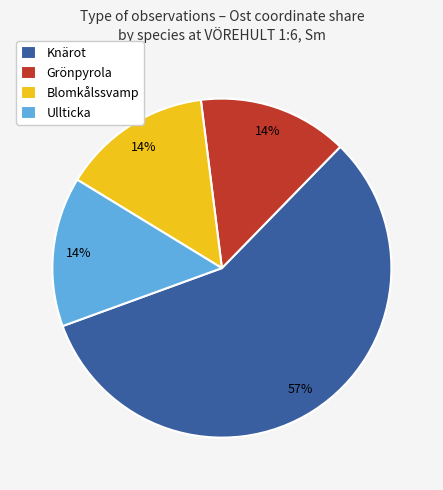

True or false: Ullticka accounts for 14% of the total.

True